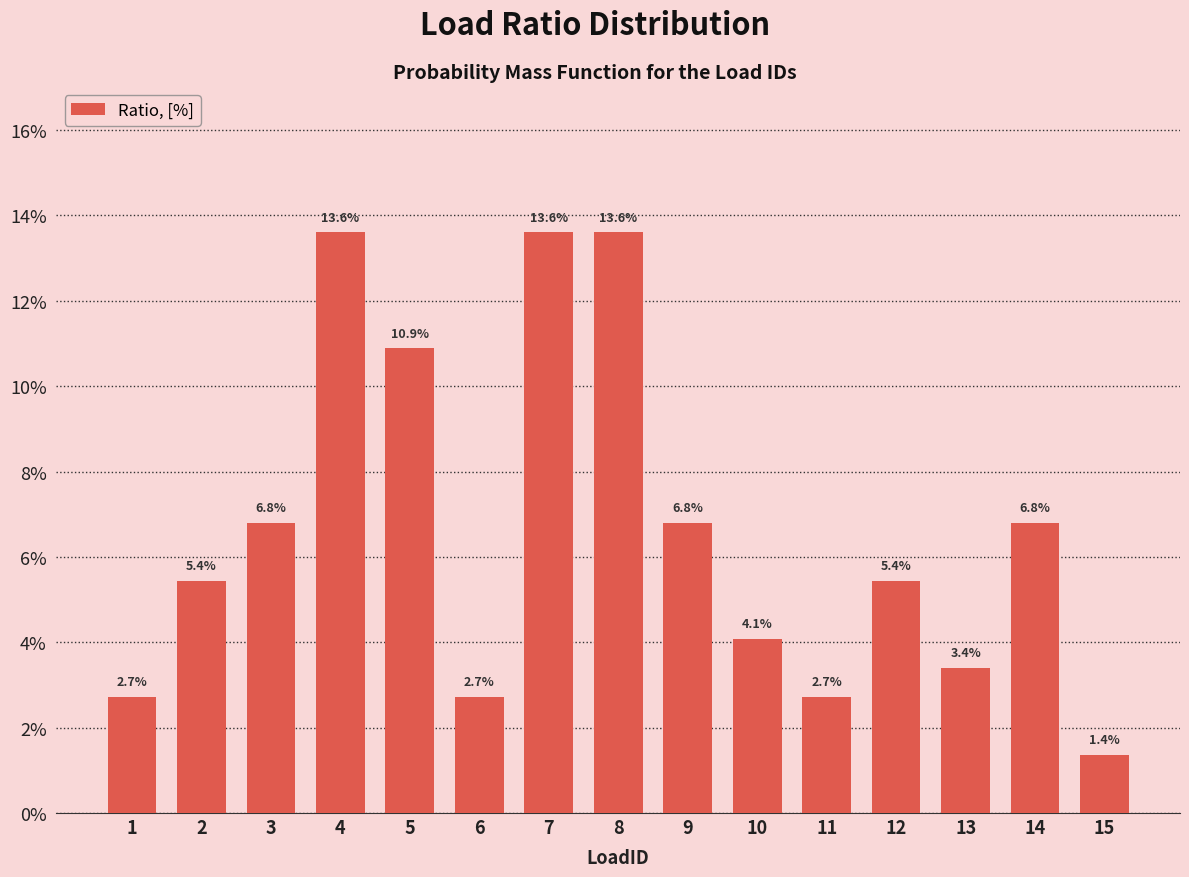

Reading left to right, extract all data points from this chart.

0.0	0.1	0.1	0.1	0.1	0.0	0.1	0.1	0.1	0.0	0.0	0.1	0.0	0.1	0.0